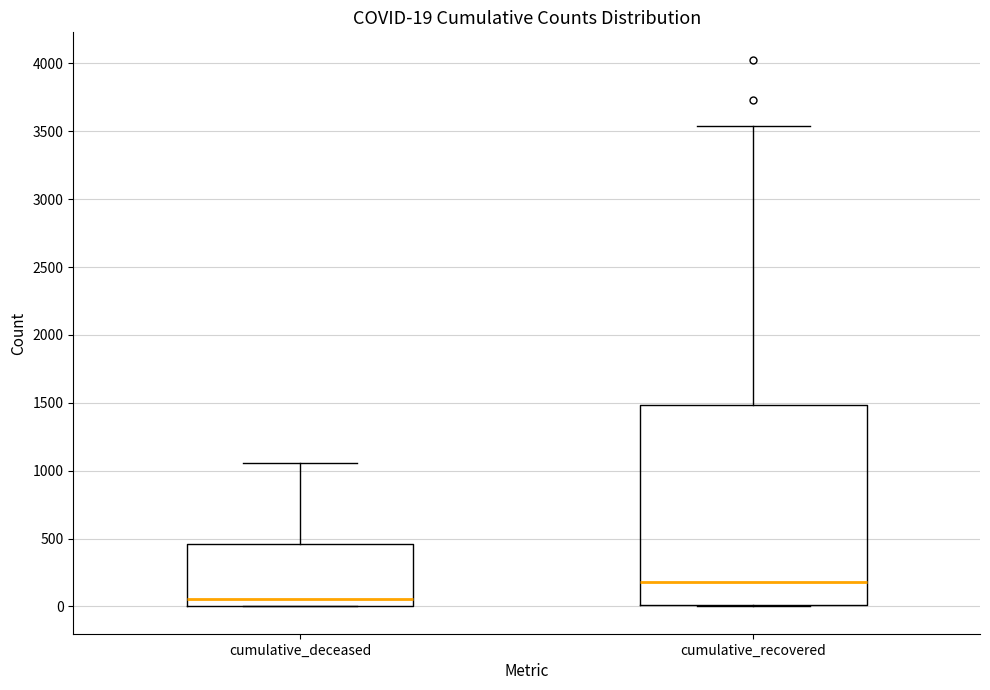

Which box has the highest median line?

cumulative_recovered